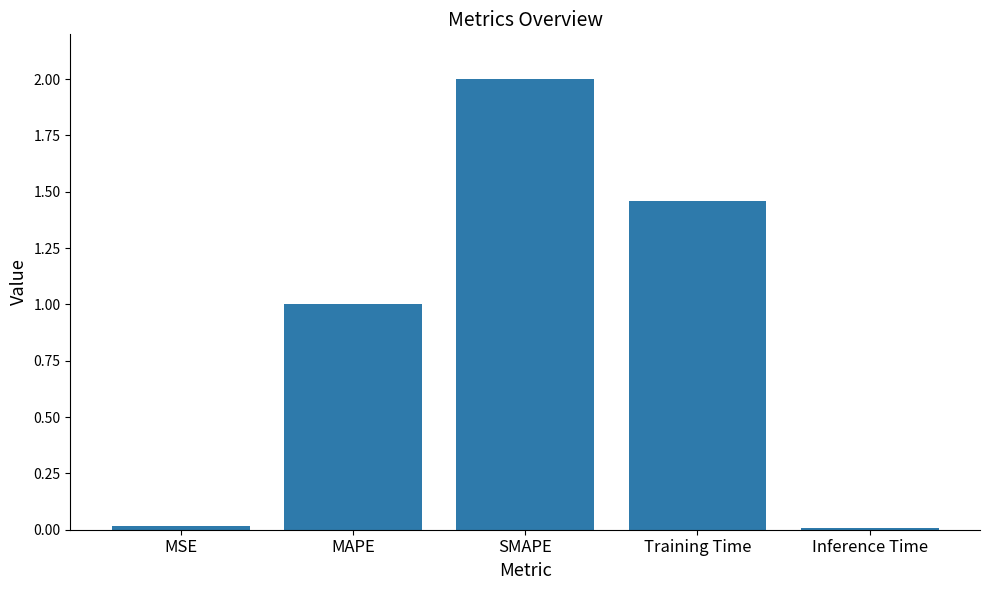

What is the average value?

0.9